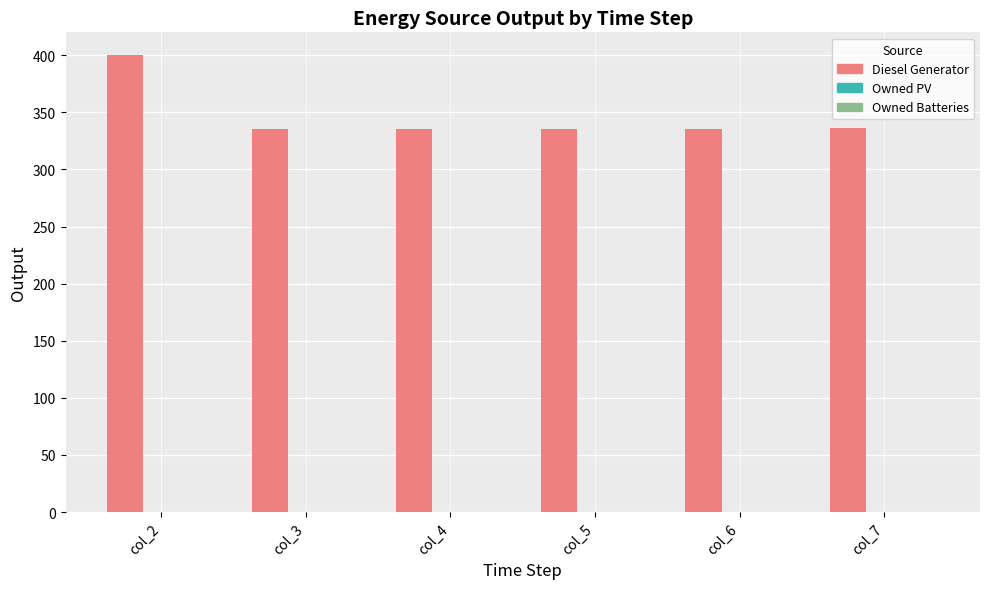

How many bars are there in total?

6